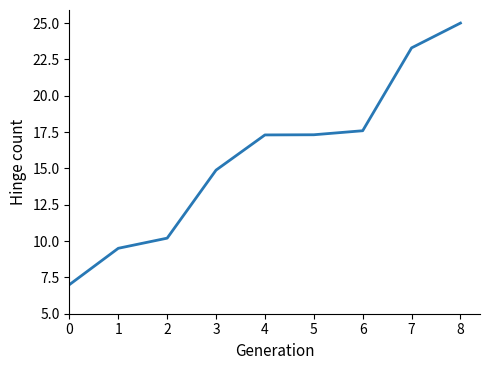

Between 5 and 7, which is larger?

7